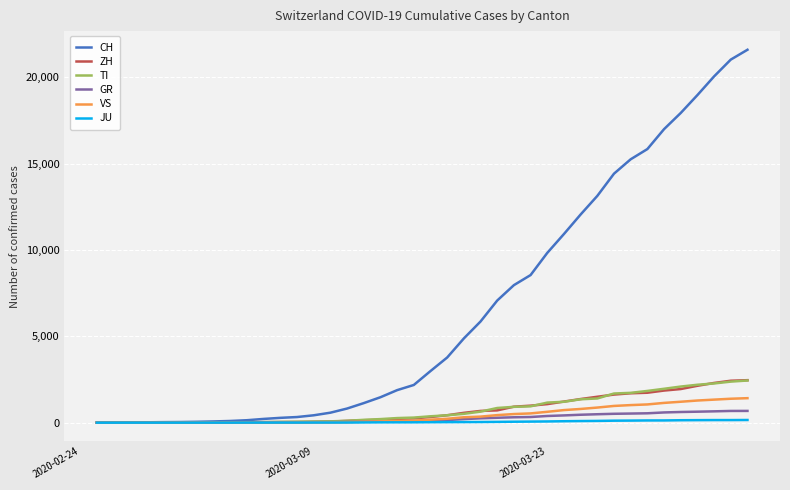

Which series has the largest range (max minus min)?

CH